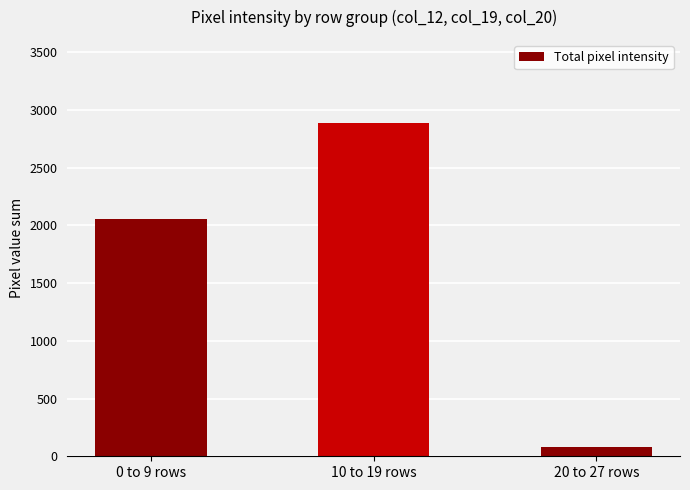

Are the bars horizontal?

No